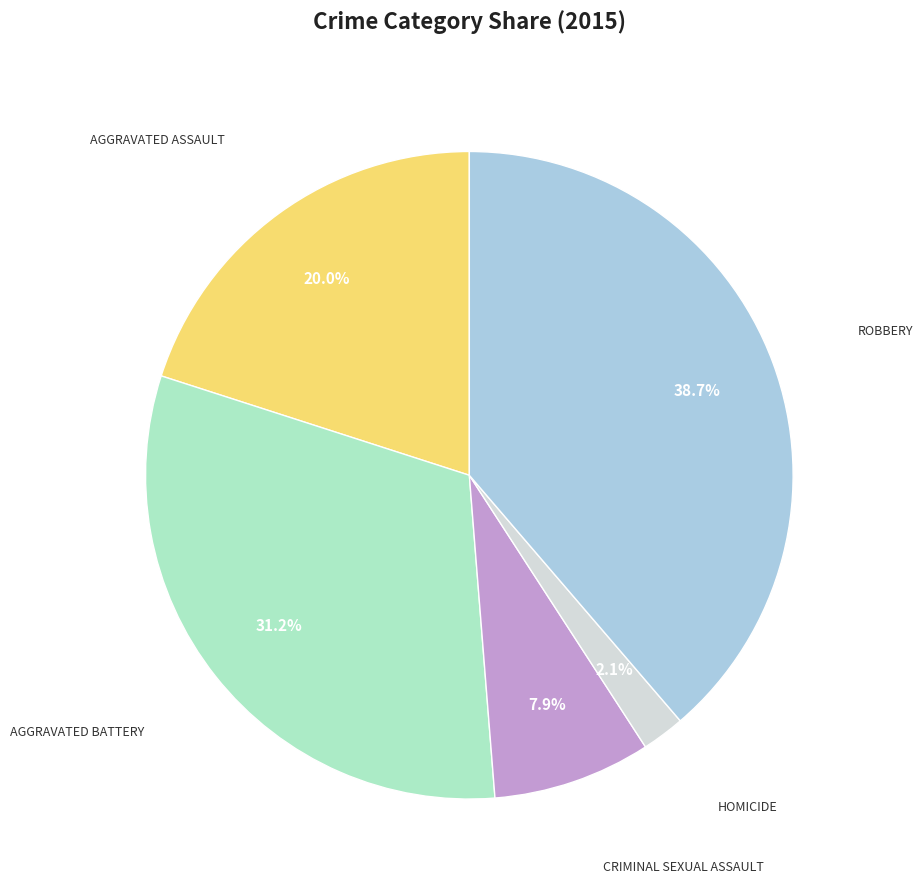

Is there a majority slice in this chart?

No